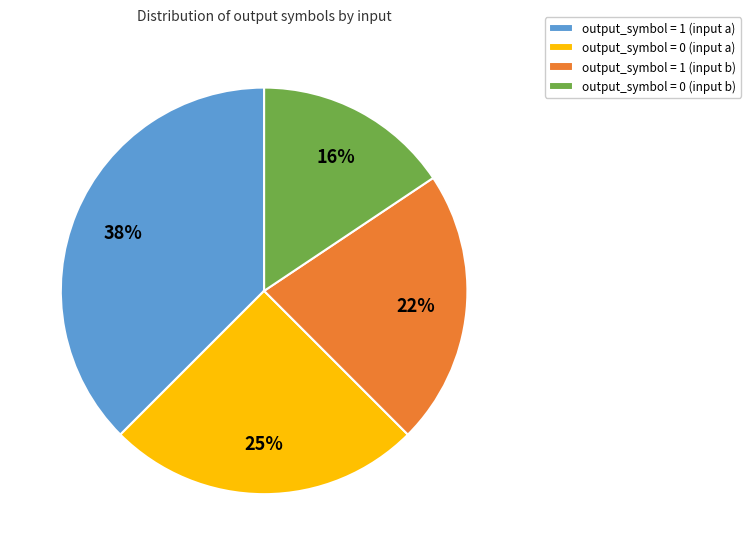

Is output_symbol = 1 (input a) the majority of the pie?

No